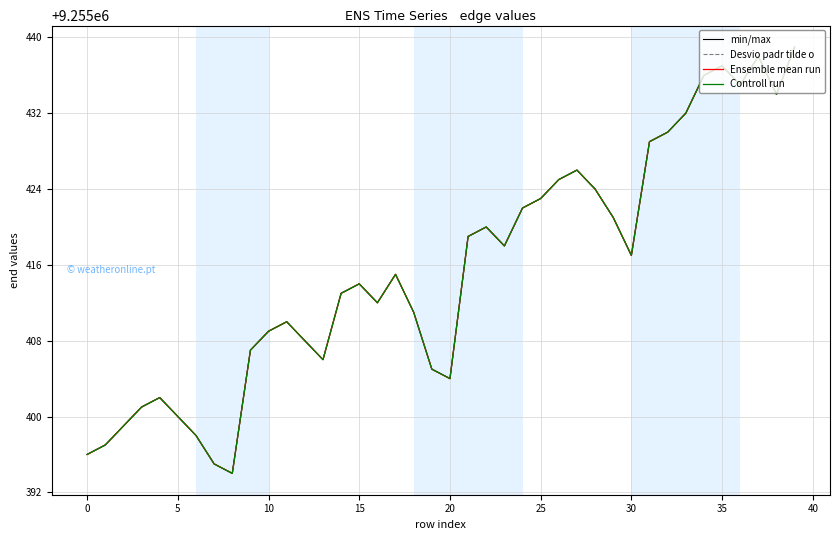

At which category is the sum across all series the highest?

39